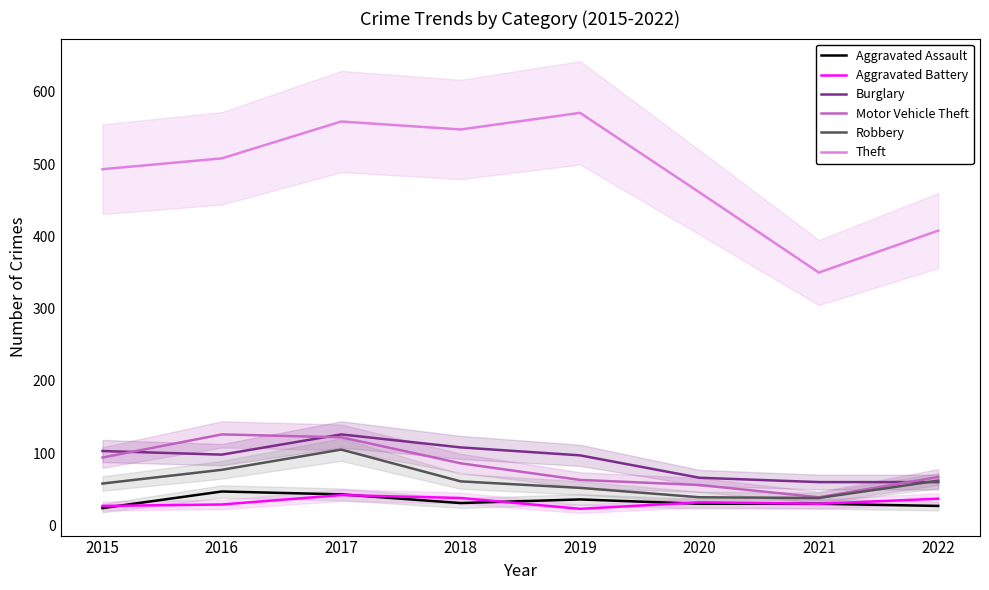

The value of Robbery at 2022 is 62. True or false?

True